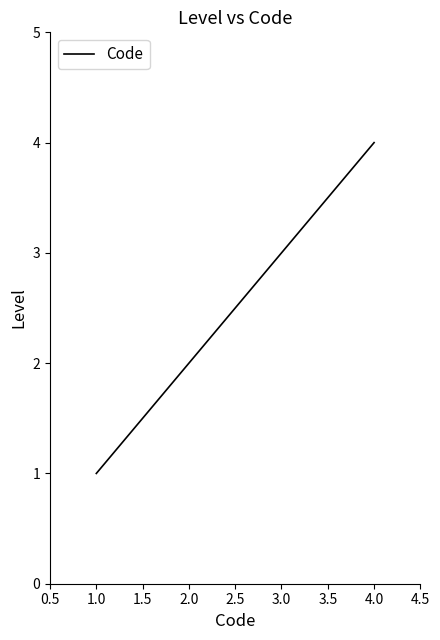

Reading left to right, extract all data points from this chart.

1	2	3	4